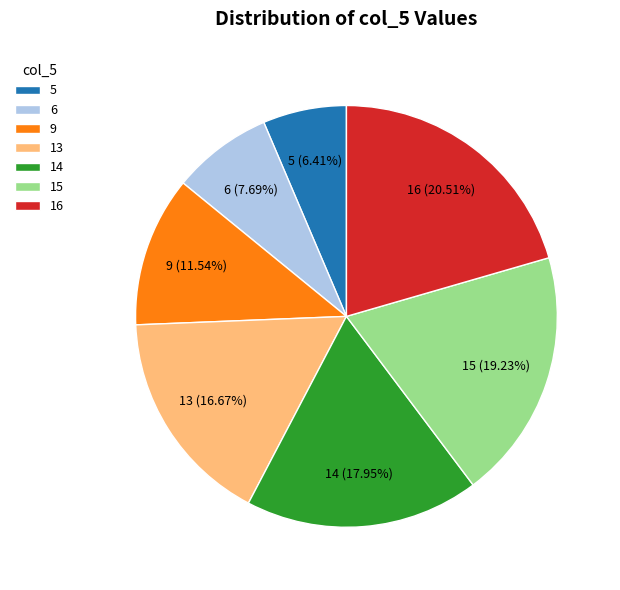

Is it true that 13 is 17% of the pie?

True